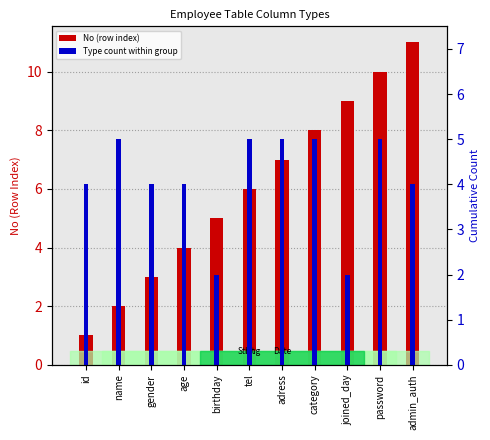

What is the difference between the second highest and minimum values in the Type count within group series?

3